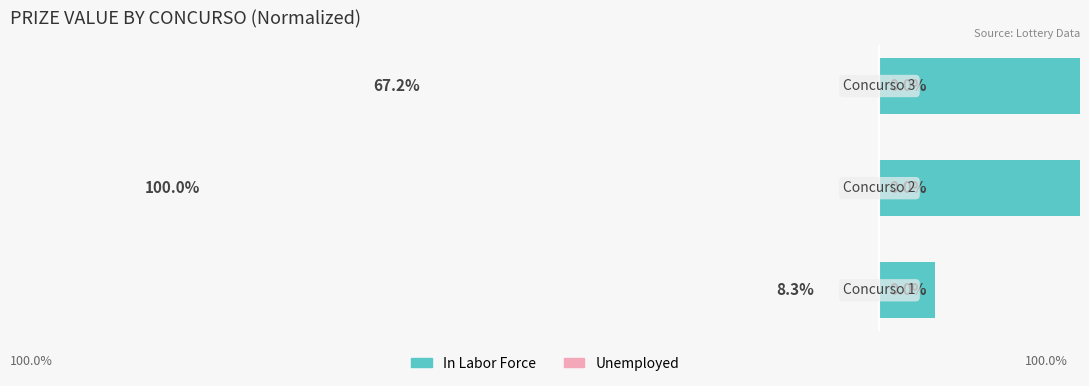

Which series has the largest range (max minus min)?

In Labor Force